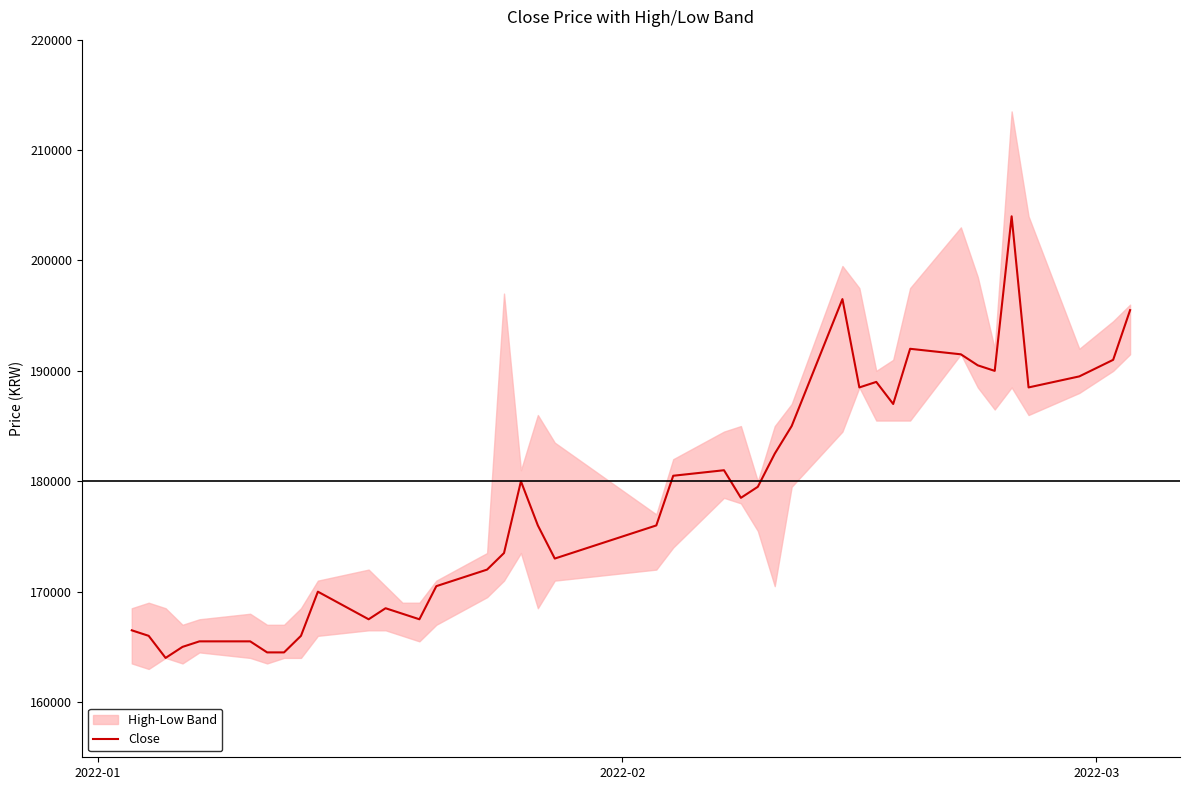

What is the lowest value of the Close series?

164000